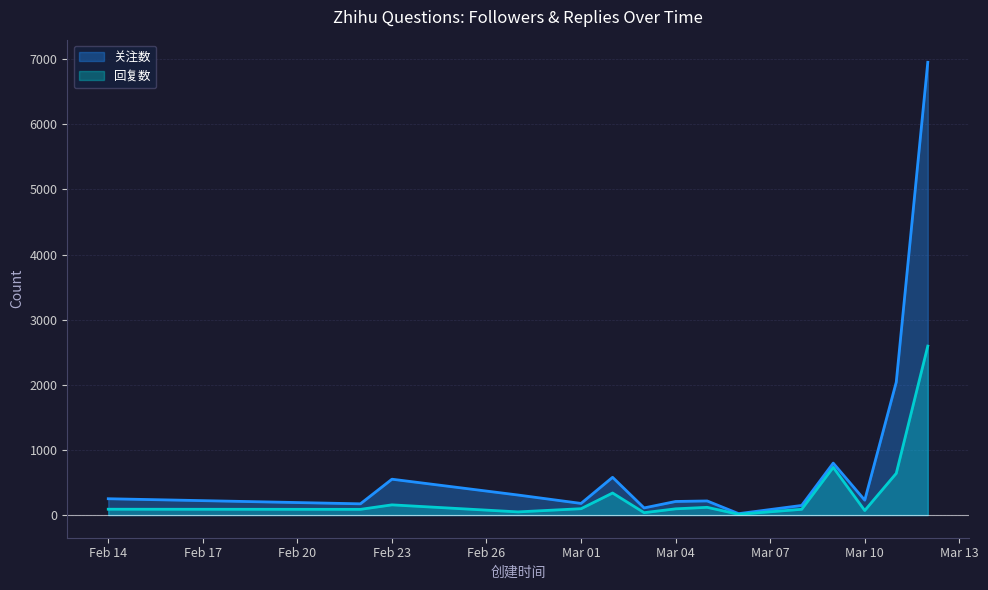

Which series has the widest spread of values?

关注数